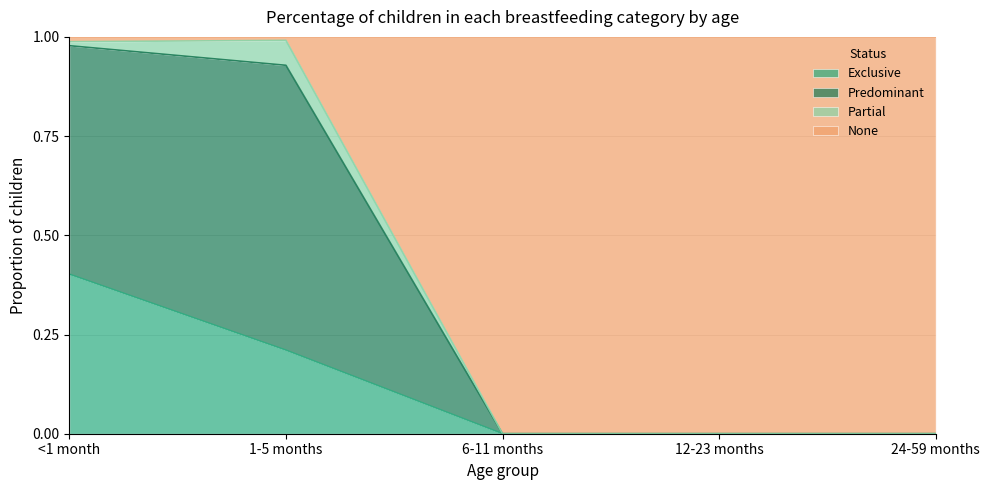

What is the difference between the second highest and minimum values in the Exclusive series?

0.2